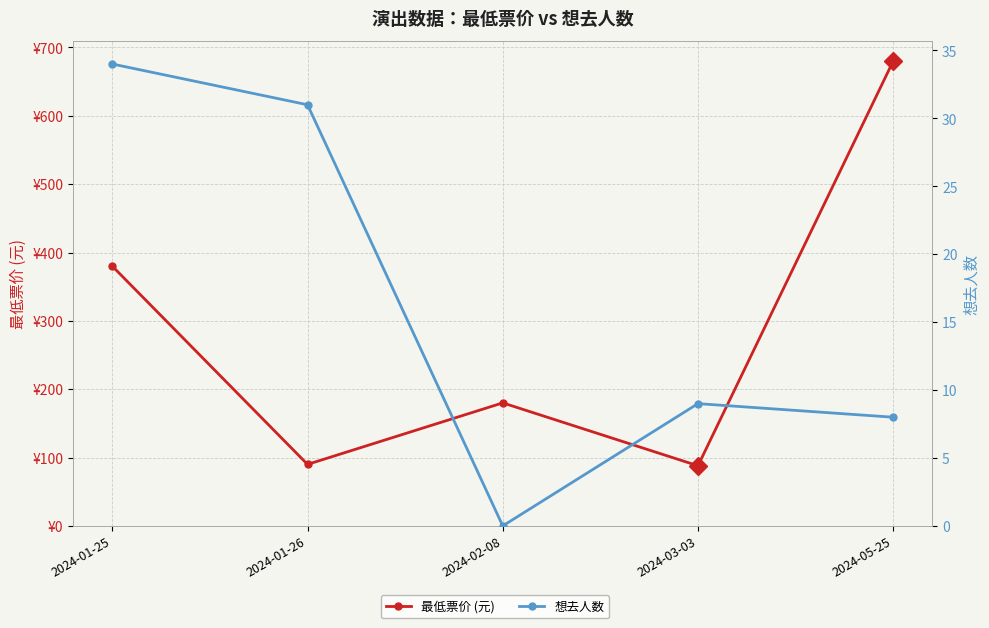

Does the chart display data point markers on the line(s)?

Yes